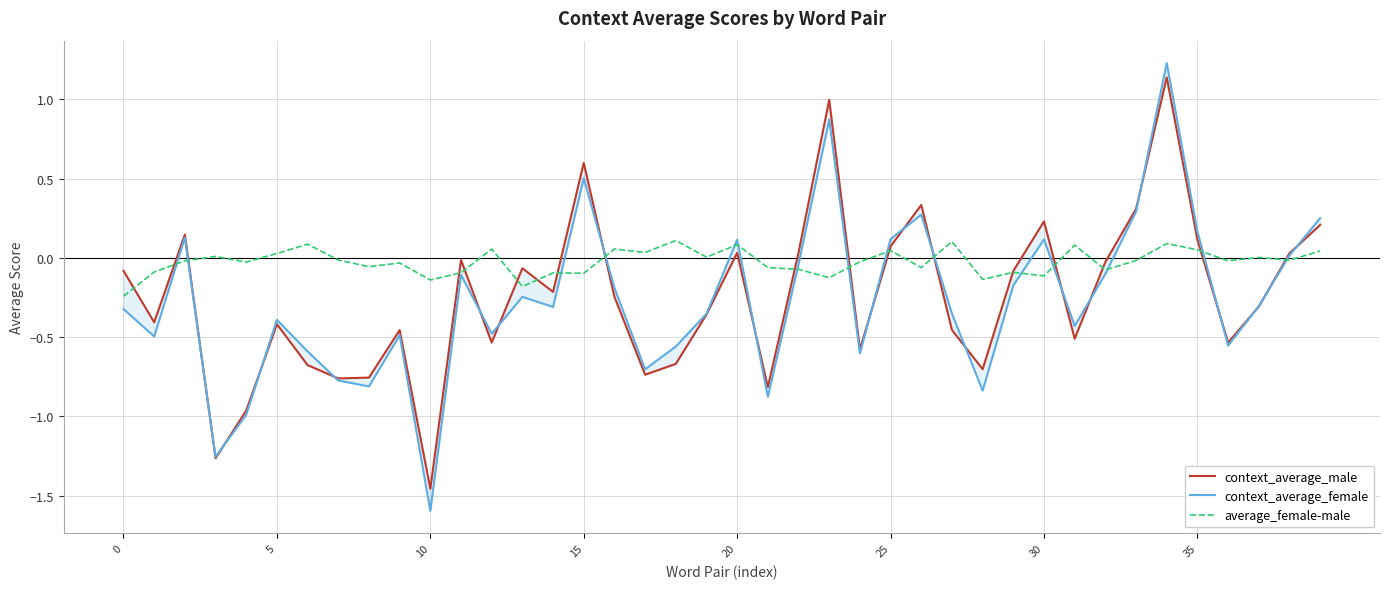

What is the total value across all series at 39?

0.5